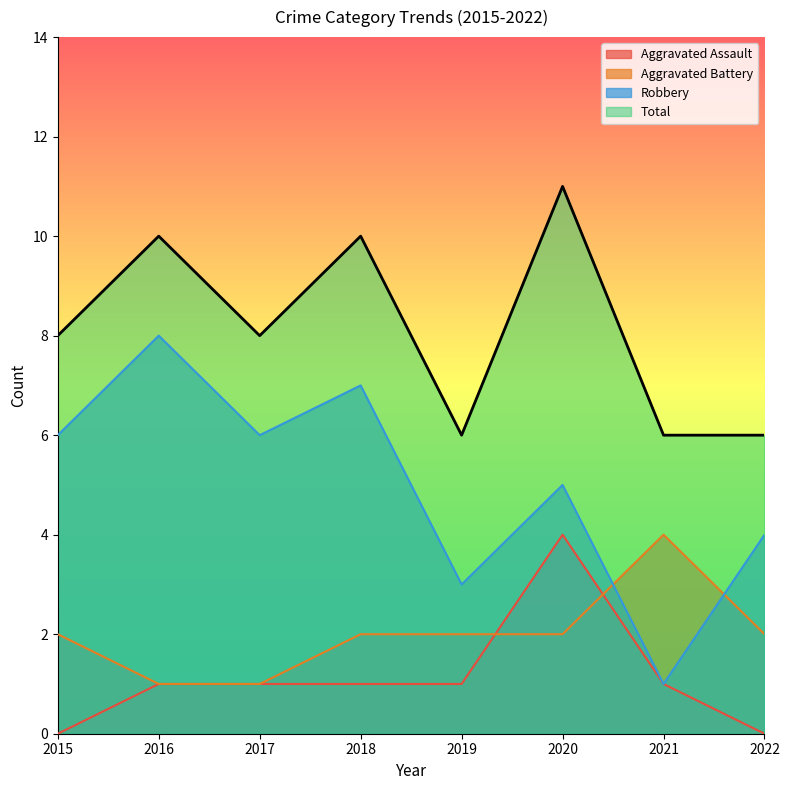

How many data points in Aggravated Battery are above 2?

1